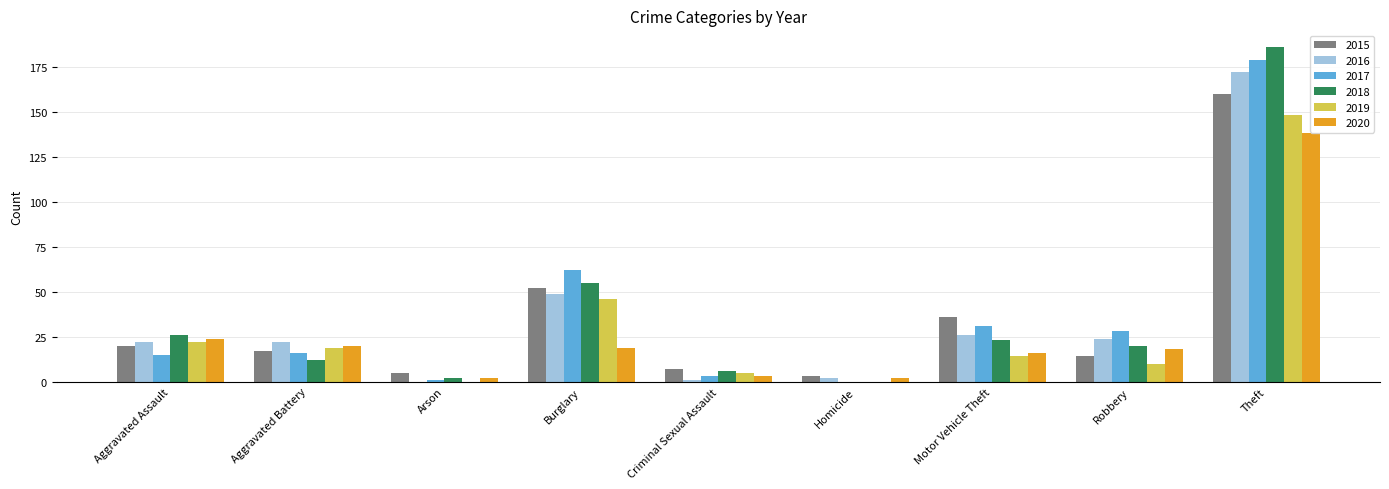

Reading right to left, list all the values displayed in this chart.

2015: 160	14	36	3	7	52	5	17	20
2016: 172	24	26	2	1	49	0	22	22
2017: 179	28	31	0	3	62	1	16	15
2018: 186	20	23	0	6	55	2	12	26
2019: 148	10	14	0	5	46	0	19	22
2020: 138	18	16	2	3	19	2	20	24